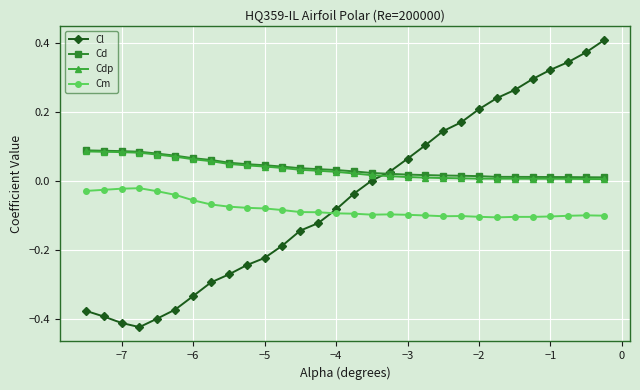

How many lines are shown in the chart?

4